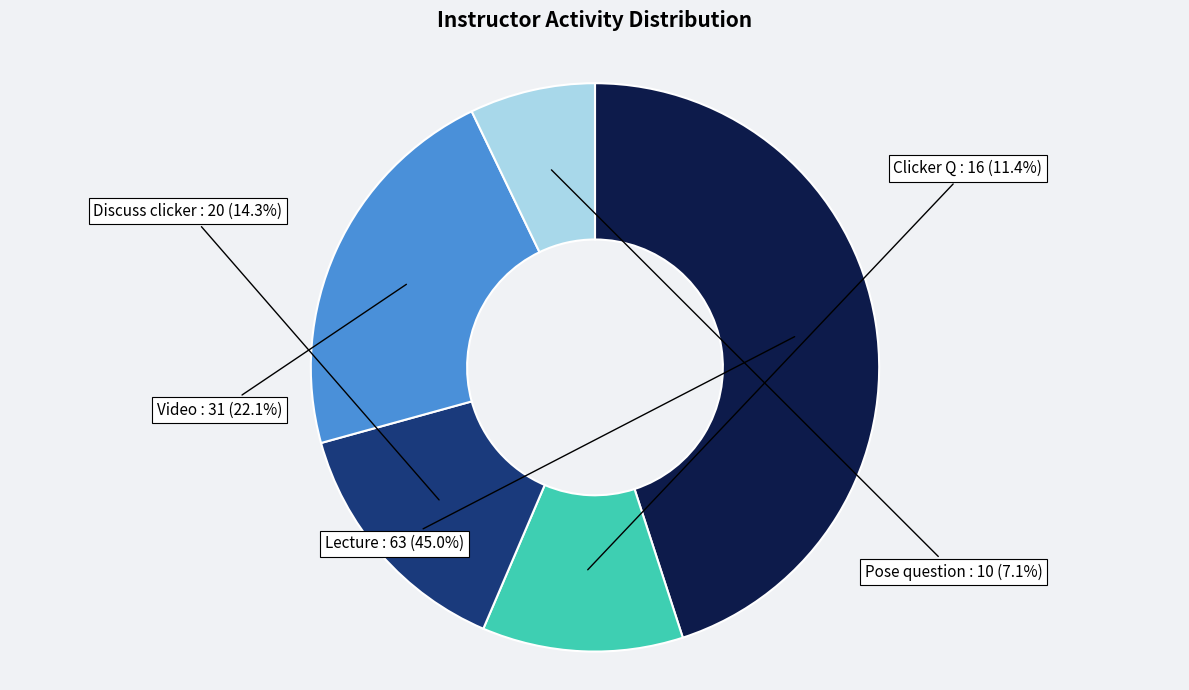

The Clicker Q slice represents 2% of the pie. True or false?

False